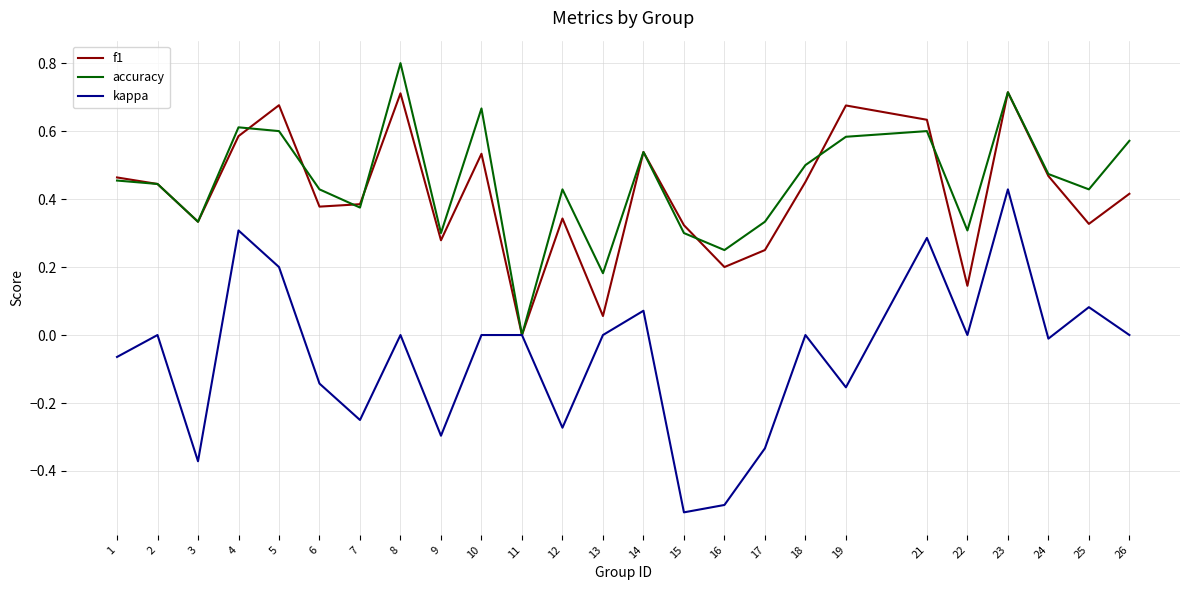

True or false: f1 has a value of 0.3 at 15.

True